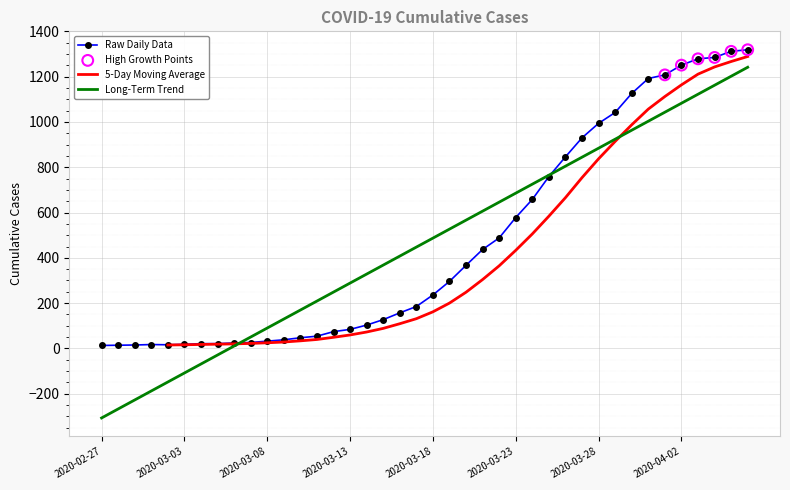

What is the ratio of the value at 2020-03-17 to the value at 2020-03-14?

1.8